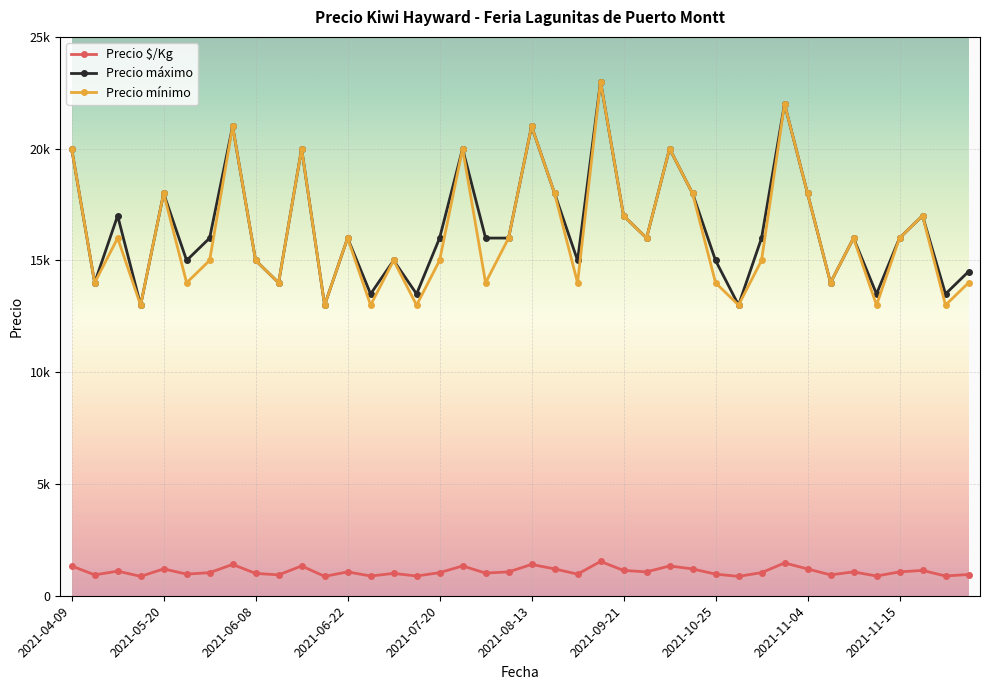

Which series has the largest total across all categories?

Precio máximo